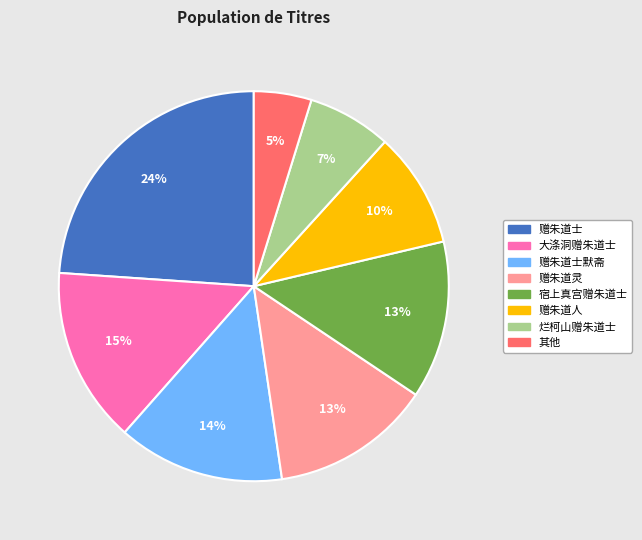

Combined, do 宿上真宫赠朱道士 and 赠朱道士 account for over 50%?

No